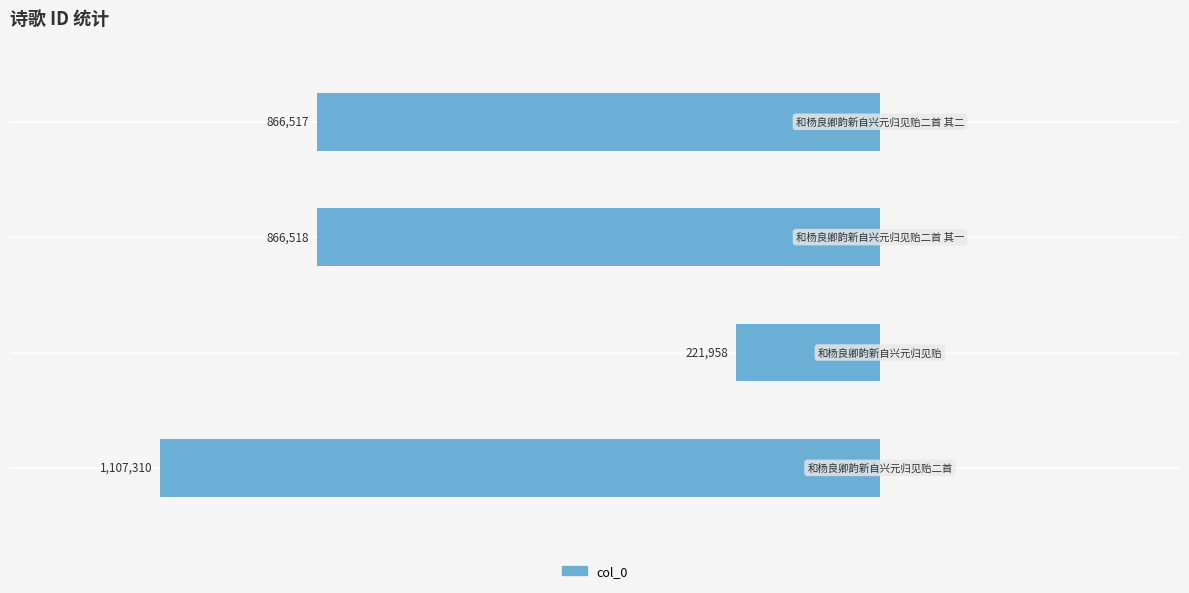

Are the bars horizontal?

Yes